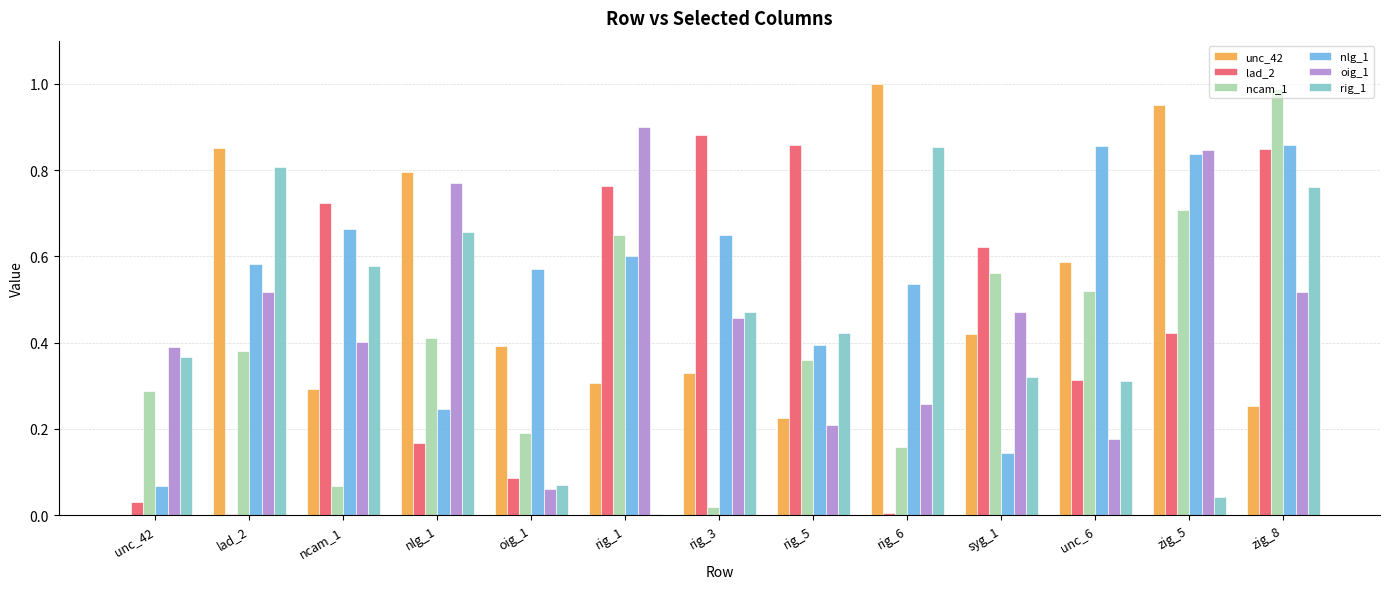

Does the chart contain stacked bars?

No